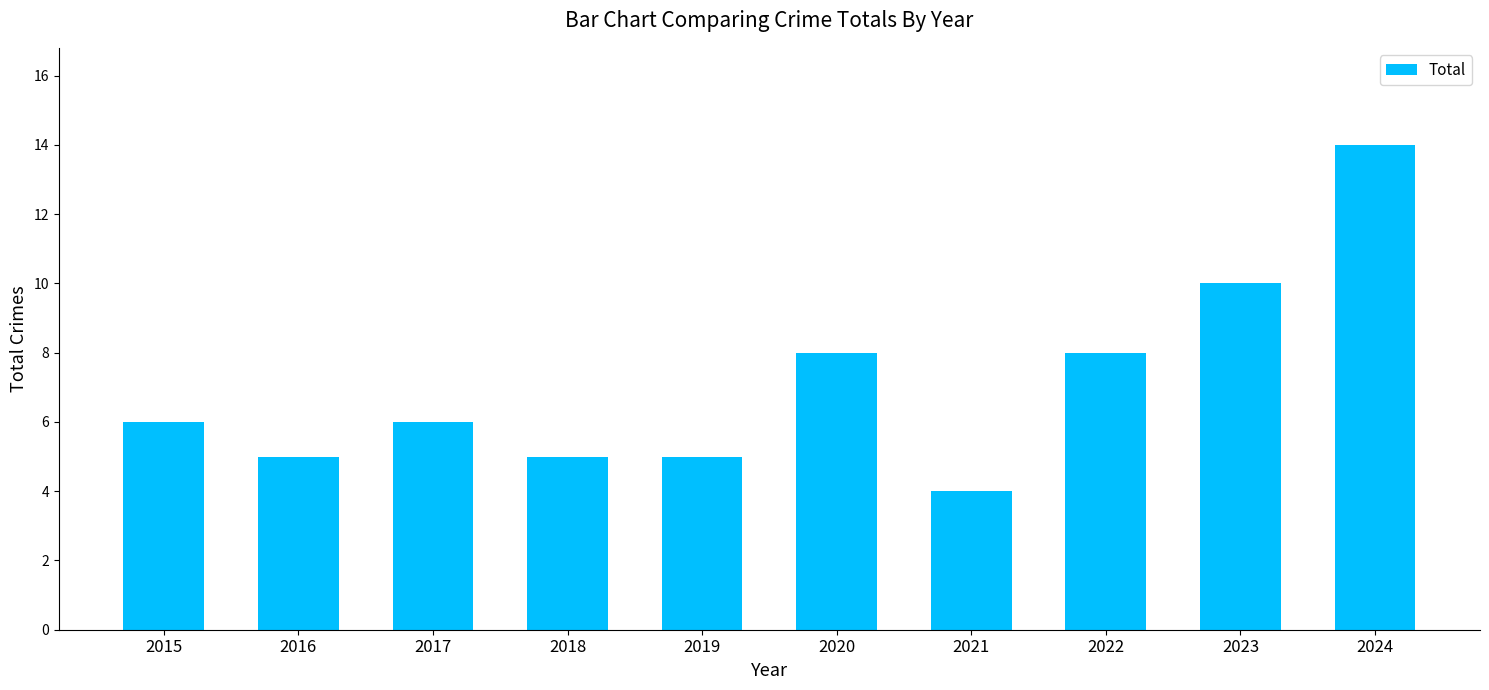

Which has a higher value, 2021 or 2015?

2015